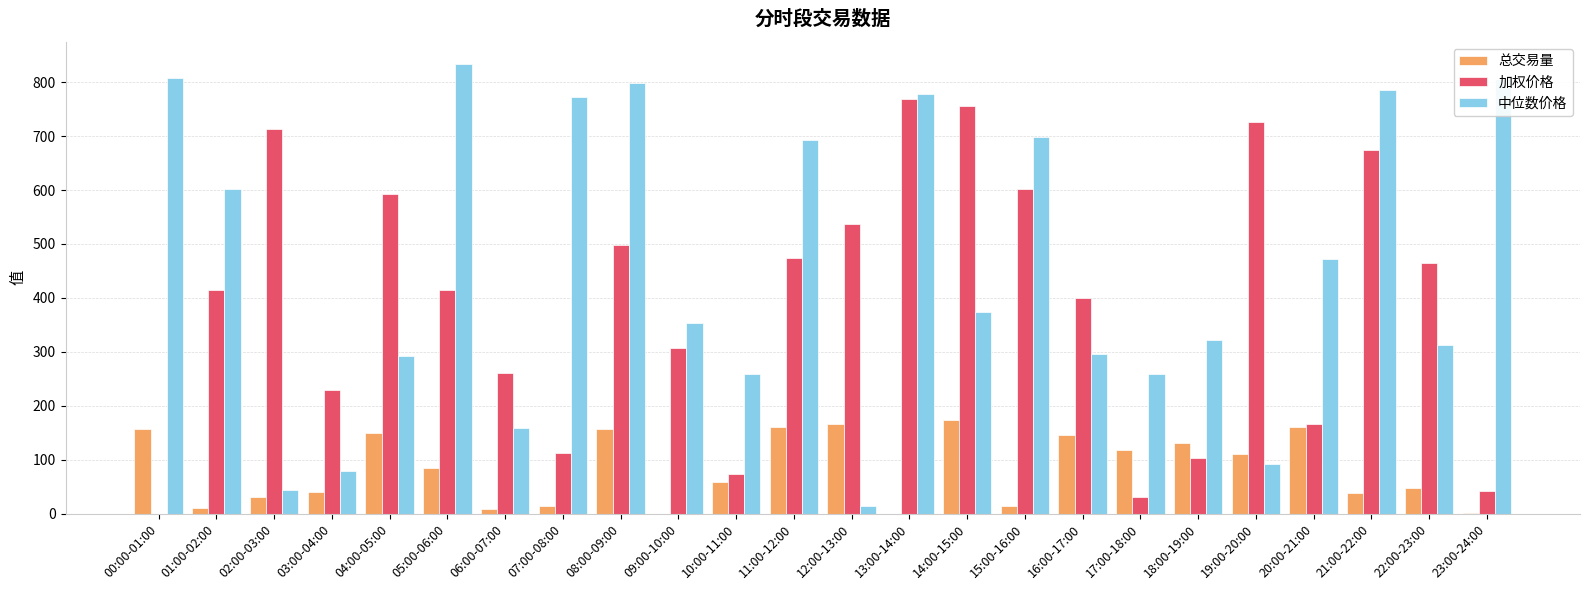

Which series changed the most between 00:00-01:00 and 15:00-16:00?

加权价格